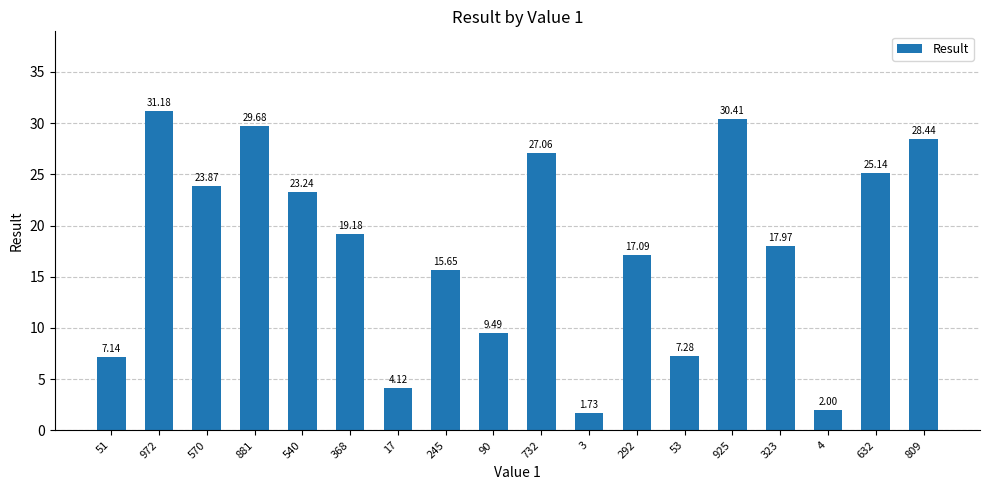

List the labels in order of value, smallest first.

3, 4, 17, 51, 53, 90, 245, 292, 323, 368, 540, 570, 632, 732, 809, 881, 925, 972